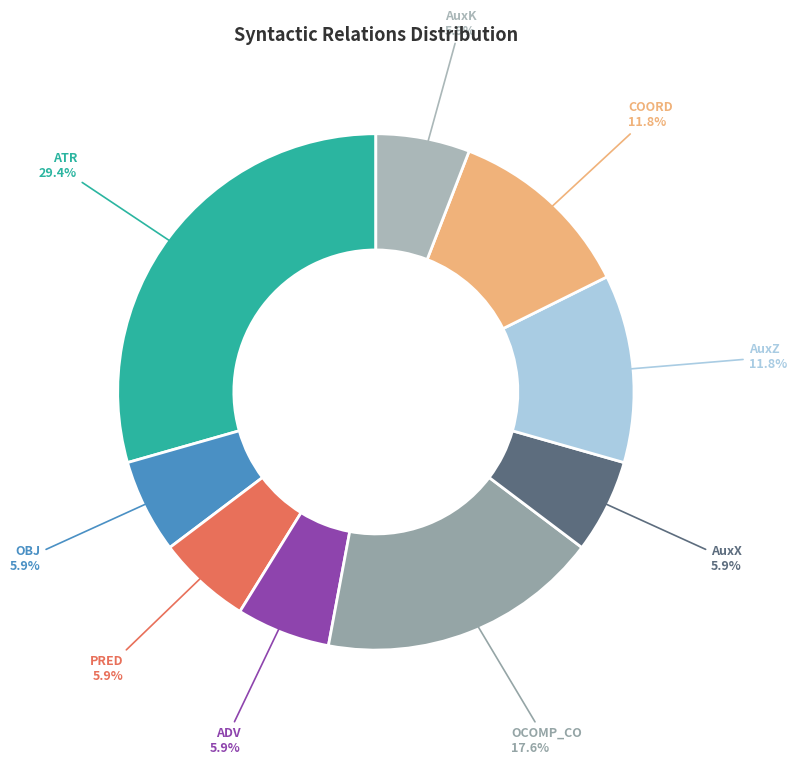

Which category has the biggest portion of the pie?

ATR